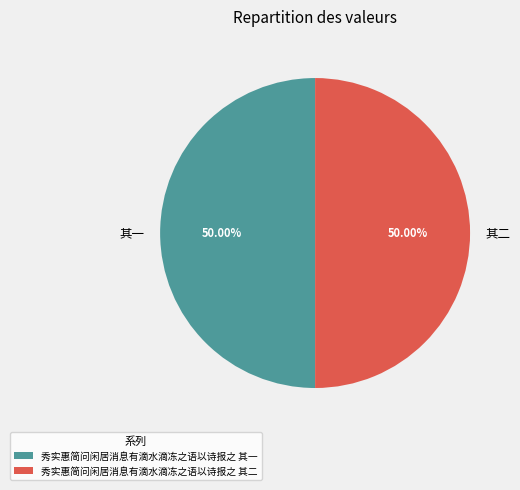

The 秀实惠简问闲居消息有滴水滴冻之语以诗报之 其一 slice represents 50% of the pie. True or false?

True